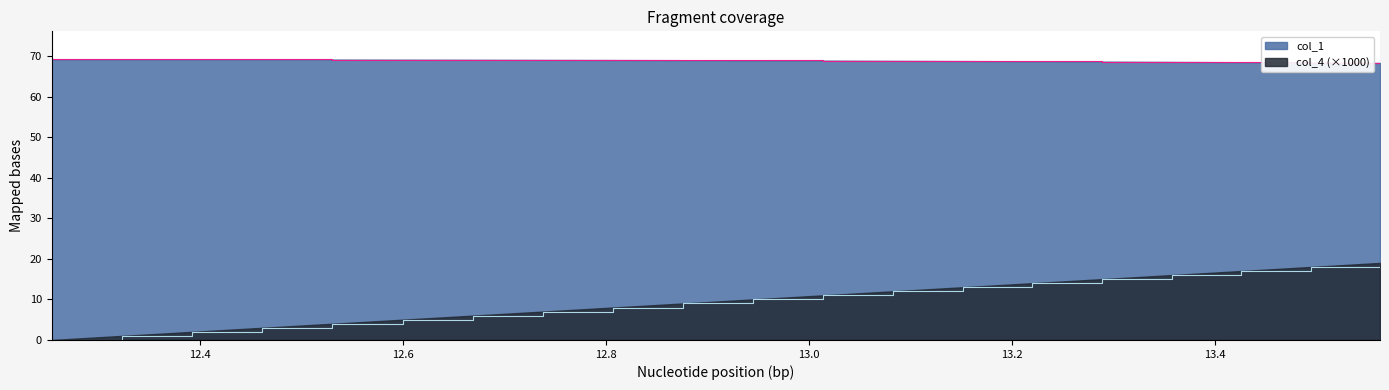

Reading right to left, extract all data points from this chart.

col_1: 68.3	68.4	68.5	68.6	68.6	68.7	68.8	68.8	68.9	68.9	69.0	69.0	69.1	69.1	69.1	69.2	69.2	69.2	69.2	69.2
col_4: 19.0	18.0	17.0	16.0	15.0	14.0	13.0	12.0	11.0	10.0	9.0	8.0	7.0	6.0	5.0	4.0	3.0	2.0	1.0	0.0